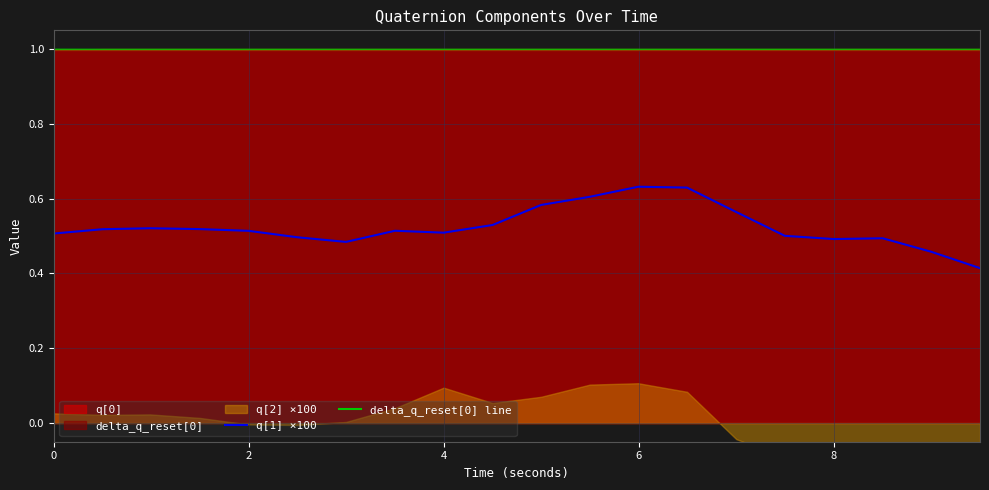

What is the minimum value for delta_q_reset[0] line?

1.0